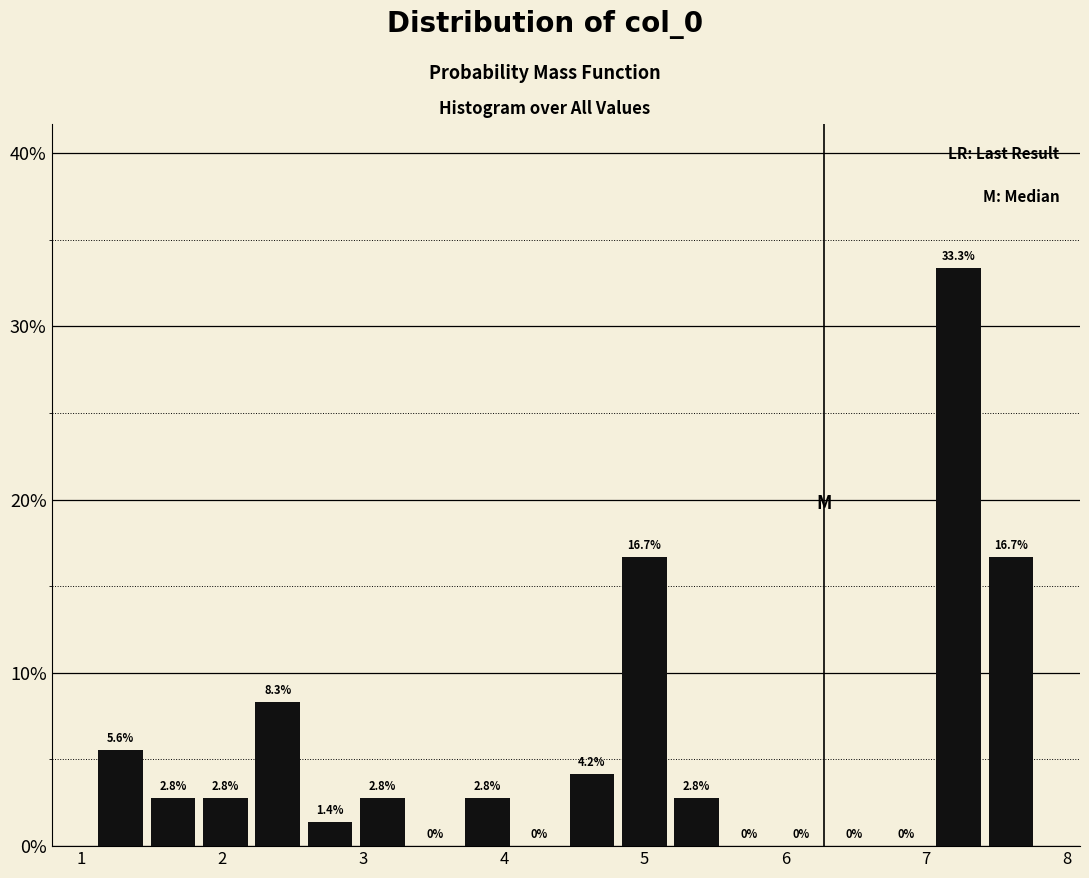

Around what value on the x-axis is the tallest bar? Give the approximate position of its centre, as read against the axis.

7.2